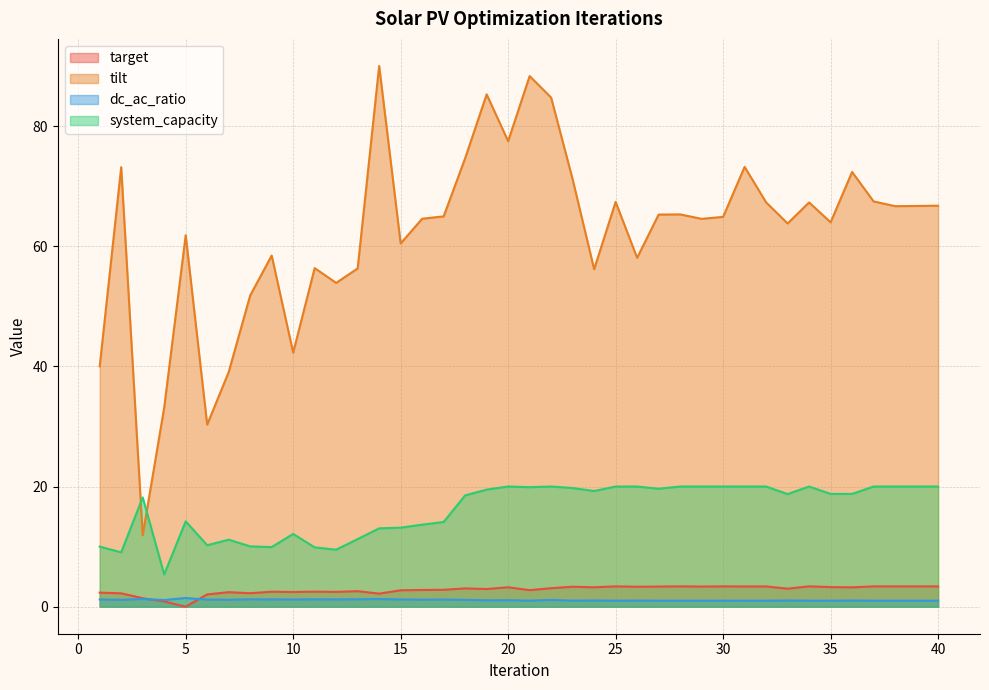

Rank the series by their maximum value, from highest to lowest.

tilt, system_capacity, target, dc_ac_ratio